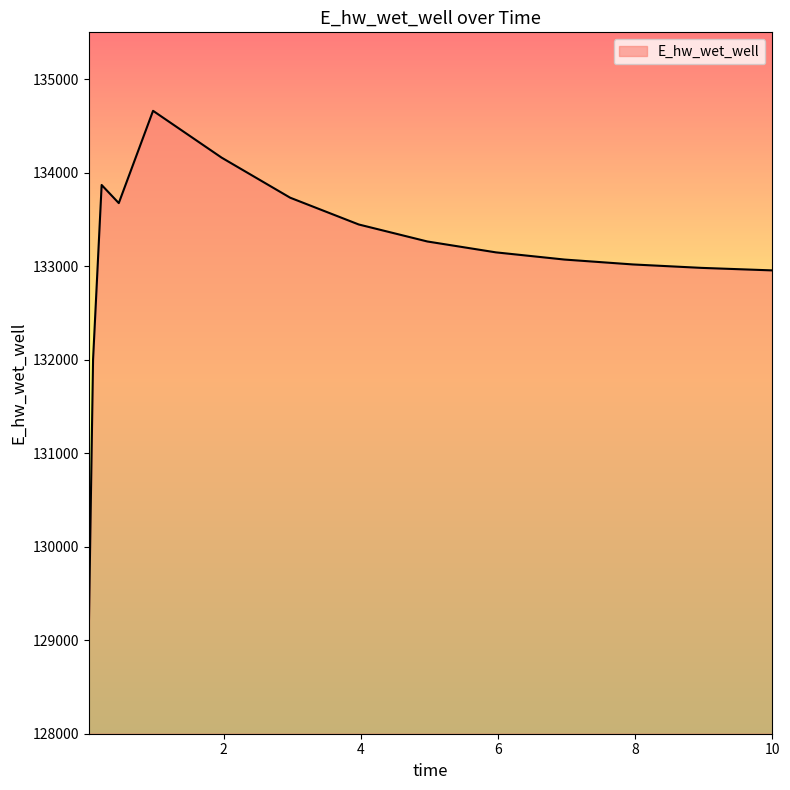

What is the difference between the maximum and minimum values?

5573.4